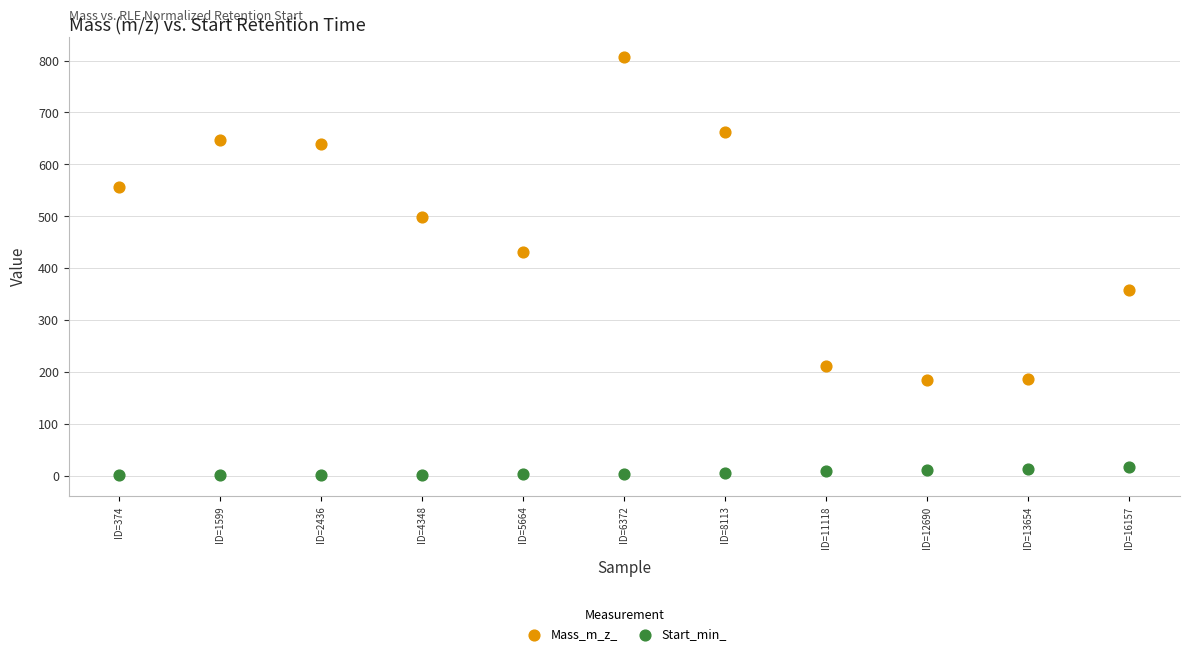

Across all data points, what is the range of Y values (max minus min)?

805.5